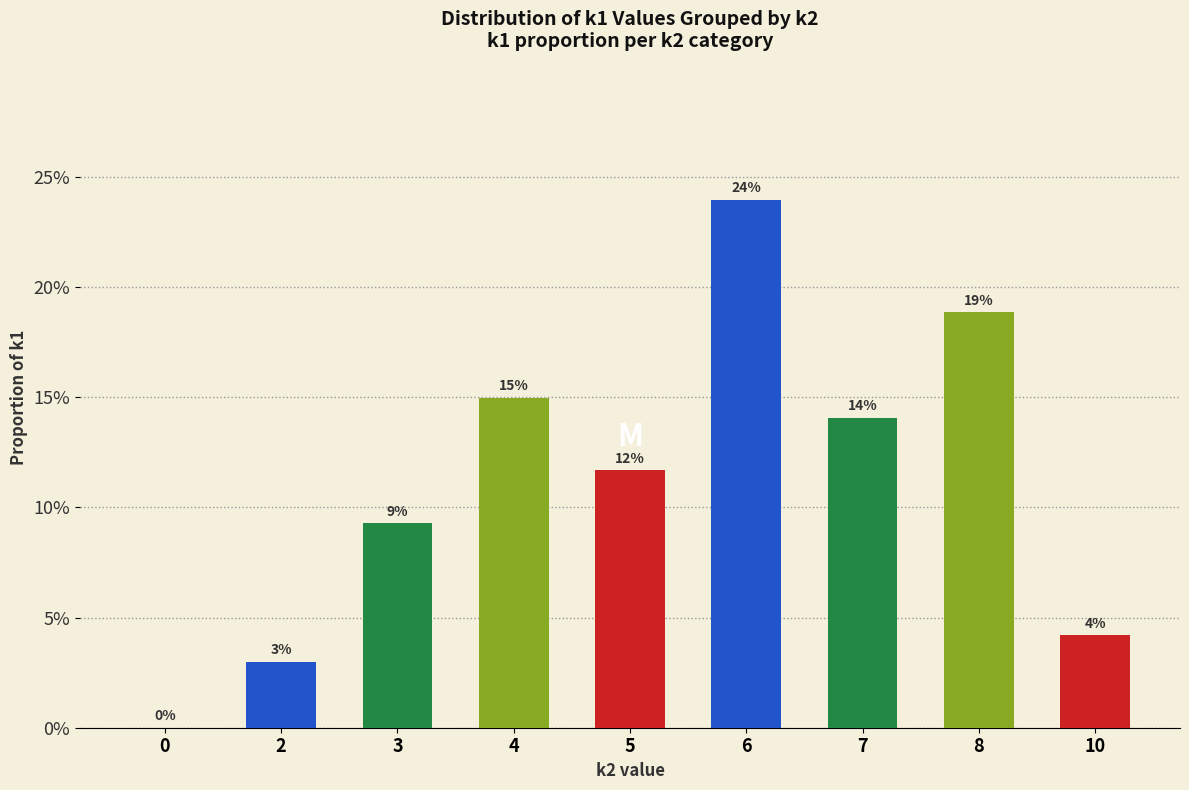

Reading left to right, list all the values displayed in this chart.

0=0.0	2=0.0	3=0.1	4=0.1	5=0.1	6=0.2	7=0.1	8=0.2	10=0.0